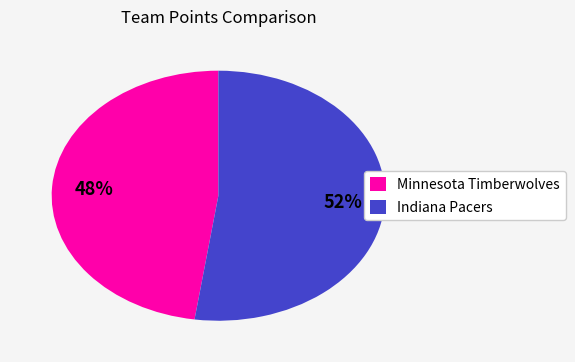

Combined, do Minnesota Timberwolves and Indiana Pacers account for over 50%?

Yes